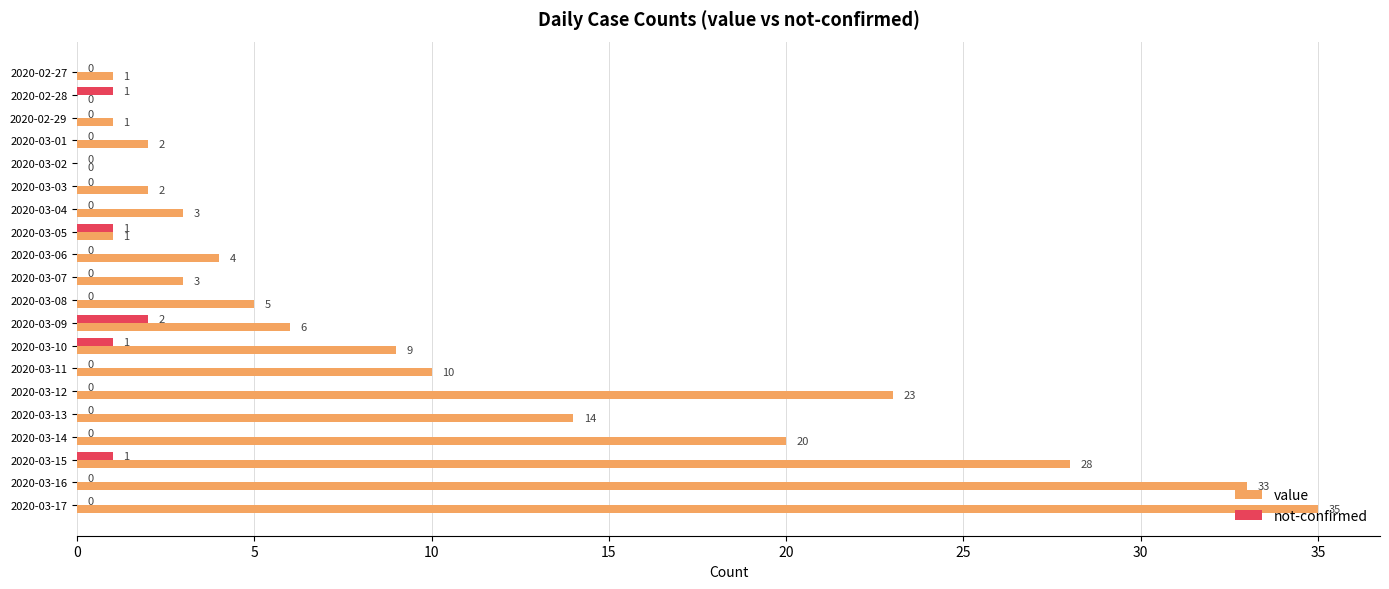

The not-confirmed series shows 0 at 2020-02-29. True or false?

True